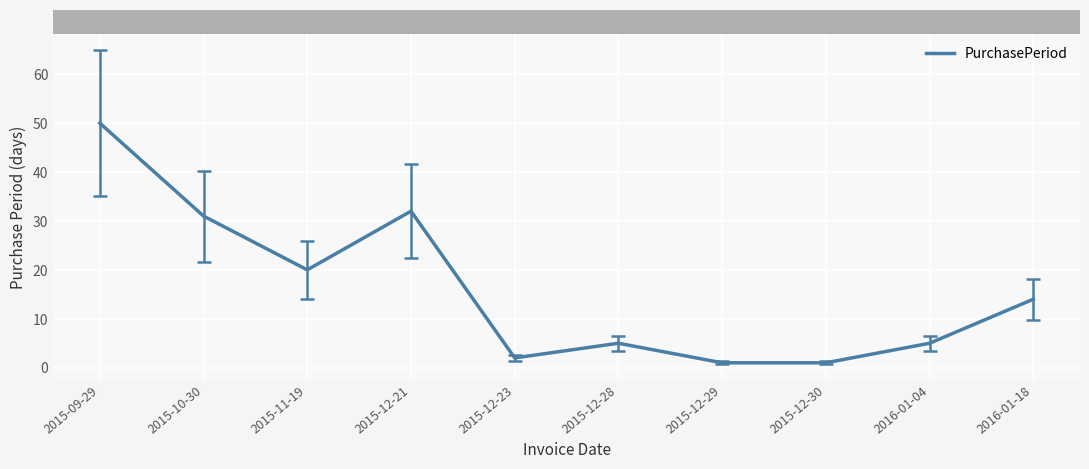

What is the minimum value shown in the chart?

1